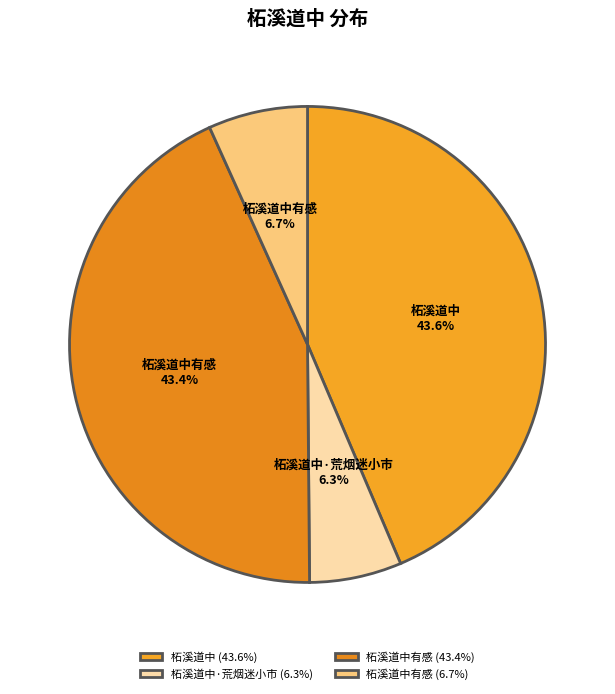

Does any single category account for the majority?

No